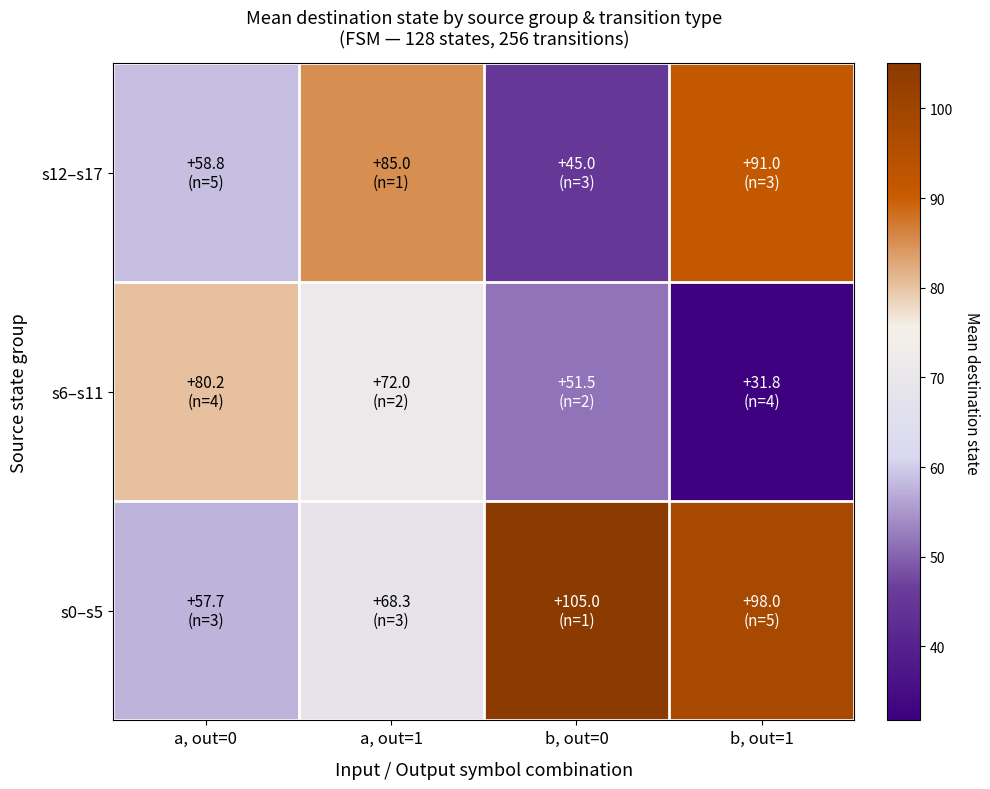

At which category does the chart reach its minimum across all series?

b, out=1